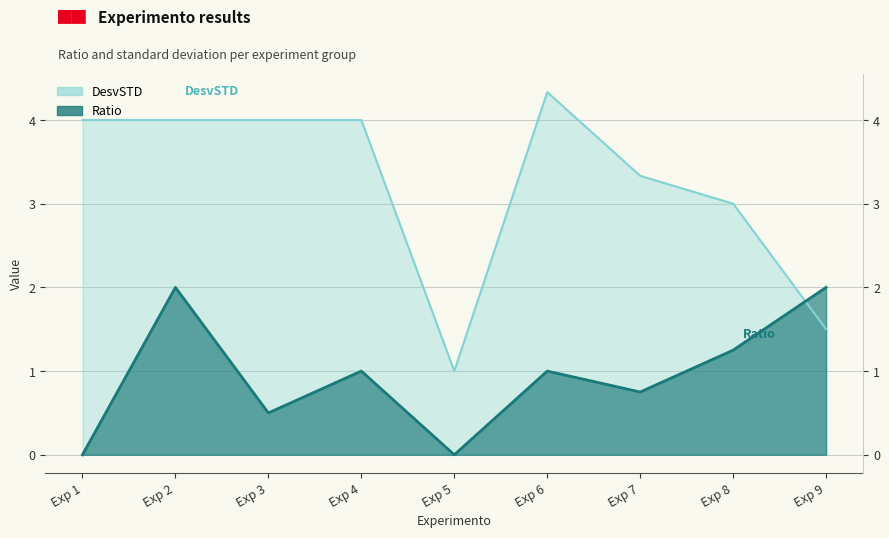

What is the difference between the DesvSTD values at Exp 4 and Exp 7?

0.7